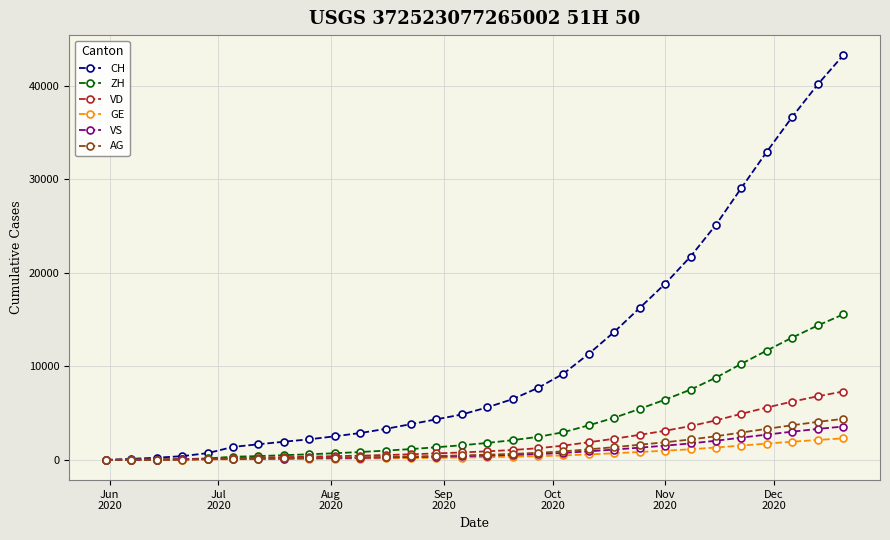

Which series has the widest spread of values?

CH